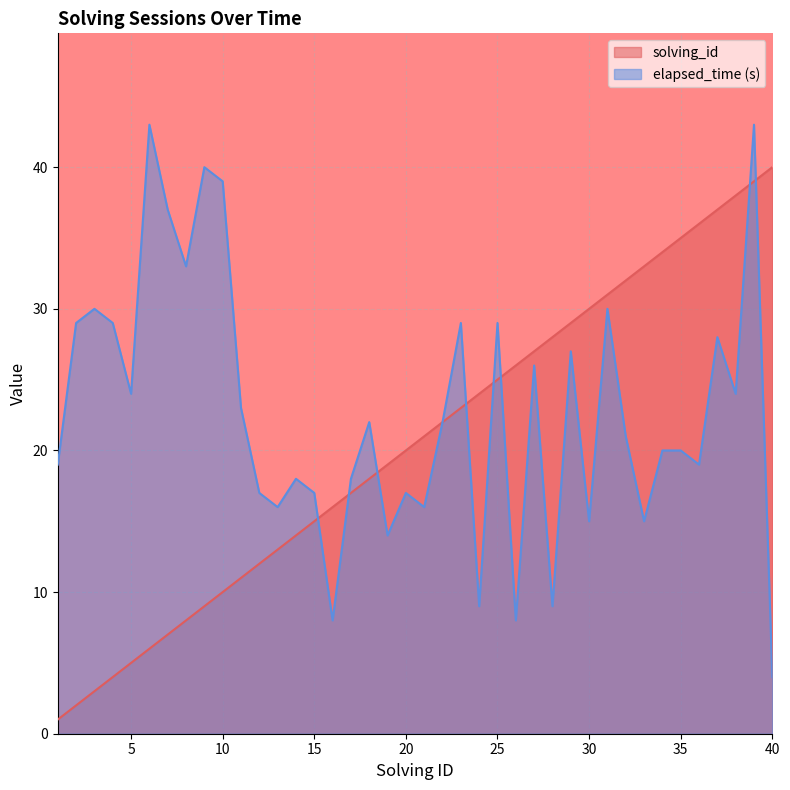

How many lines are shown in the chart?

2